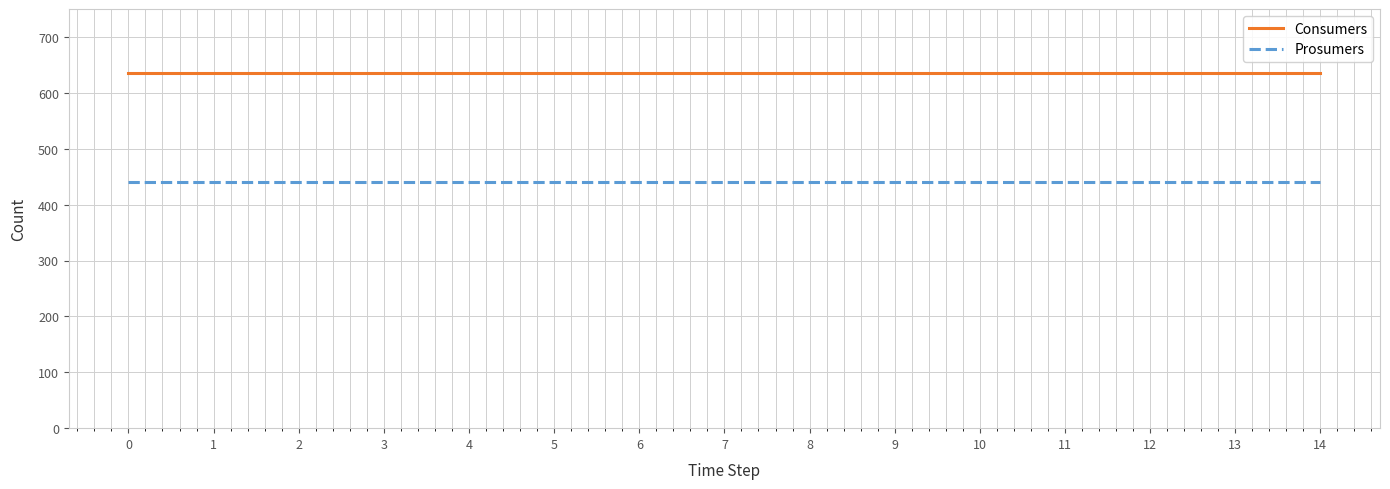

What are all the series names shown in the legend?

Consumers, Prosumers